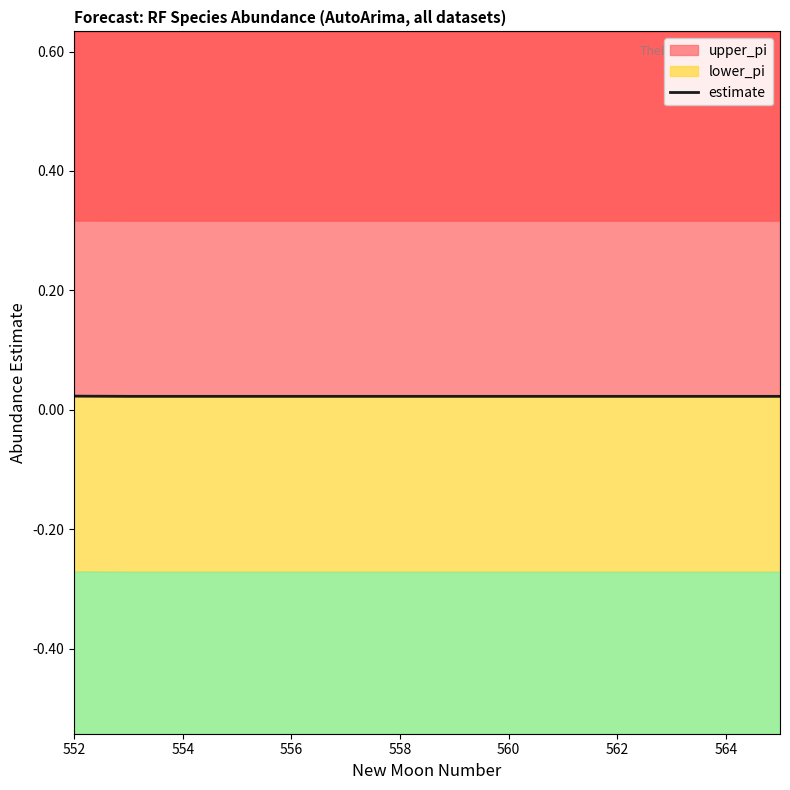

At which label is the value closest to 0?

554